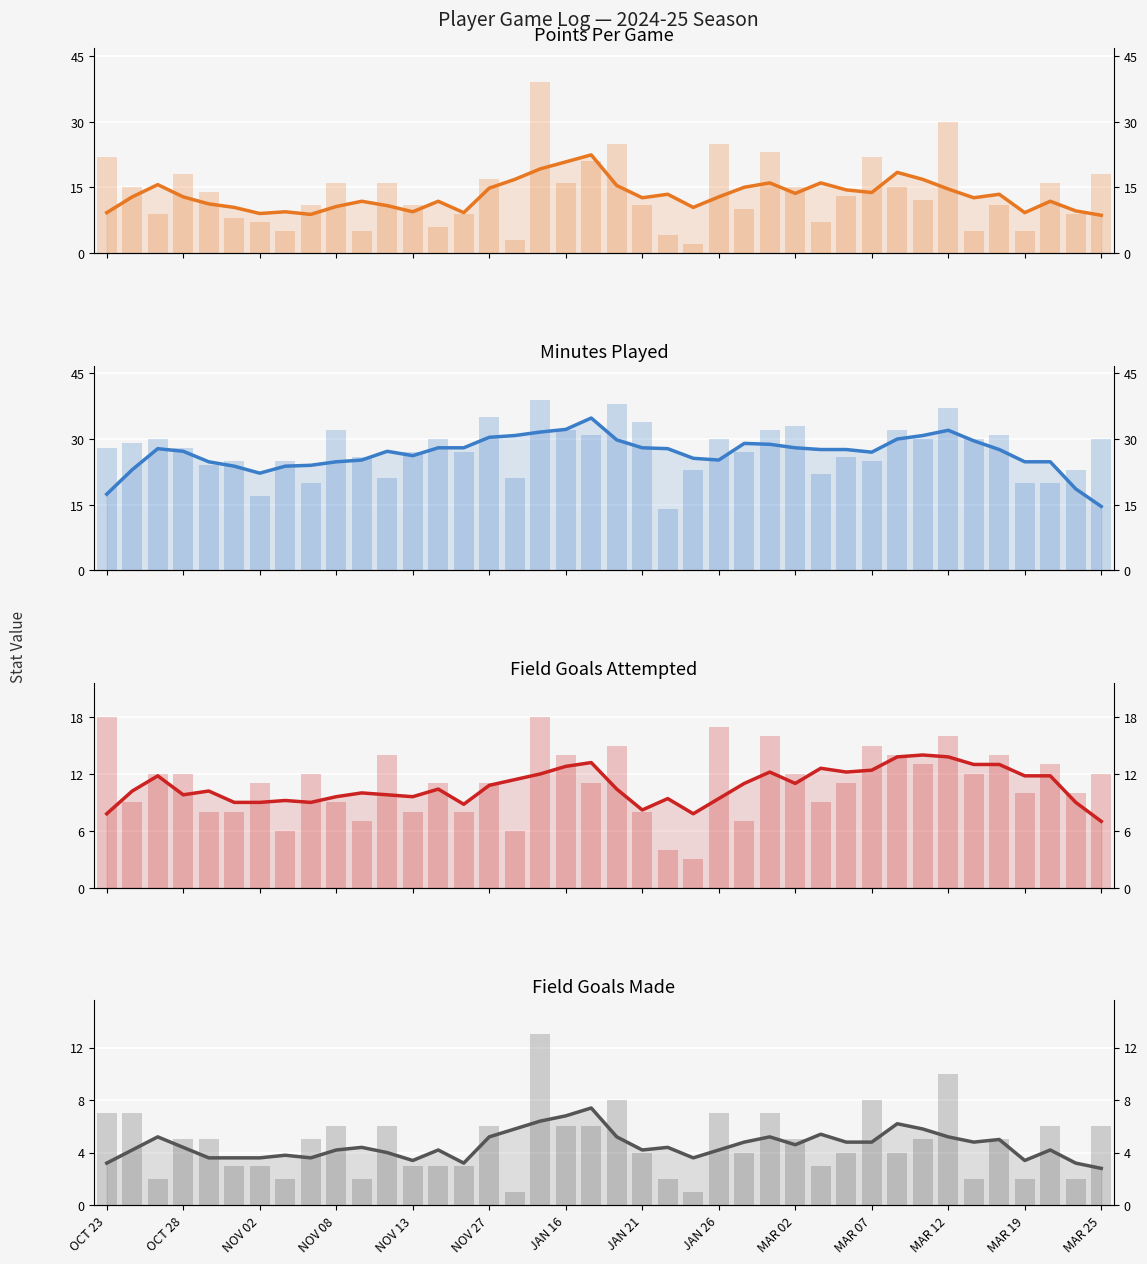

What value does the FGA series have at OCT 23, to the nearest 10?

20